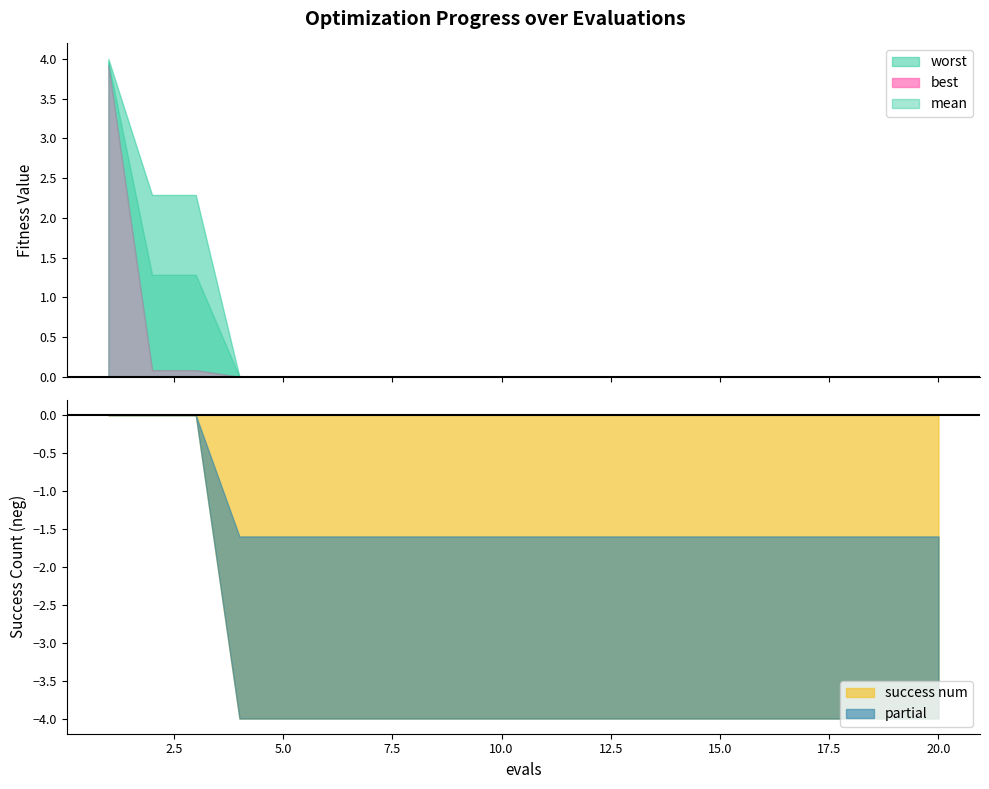

Between 15 and 4, which is larger?

15